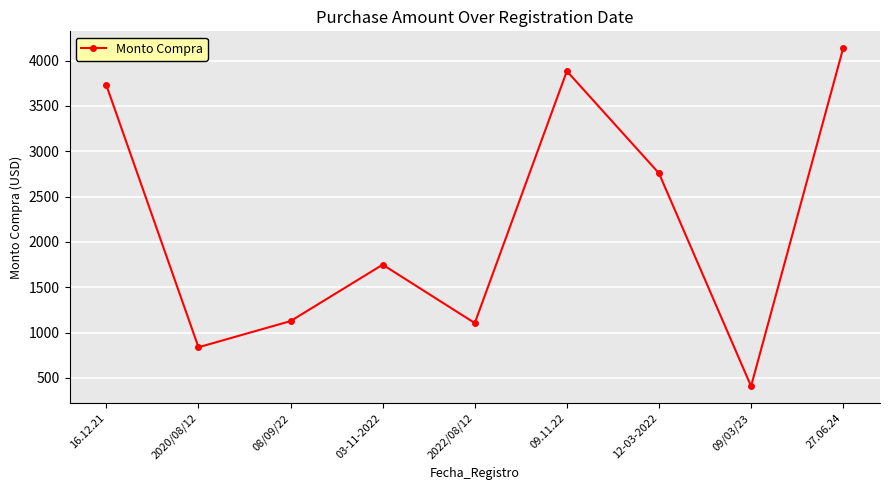

The chart shows a value of 3727.1 at 16.12.21. True or false?

True